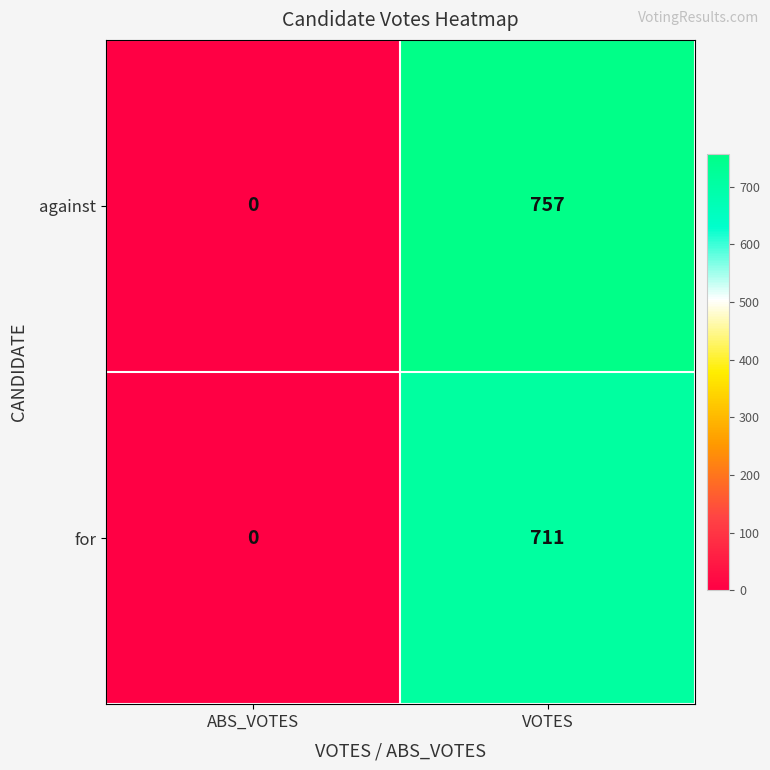

At which category is the sum across all series the highest?

VOTES